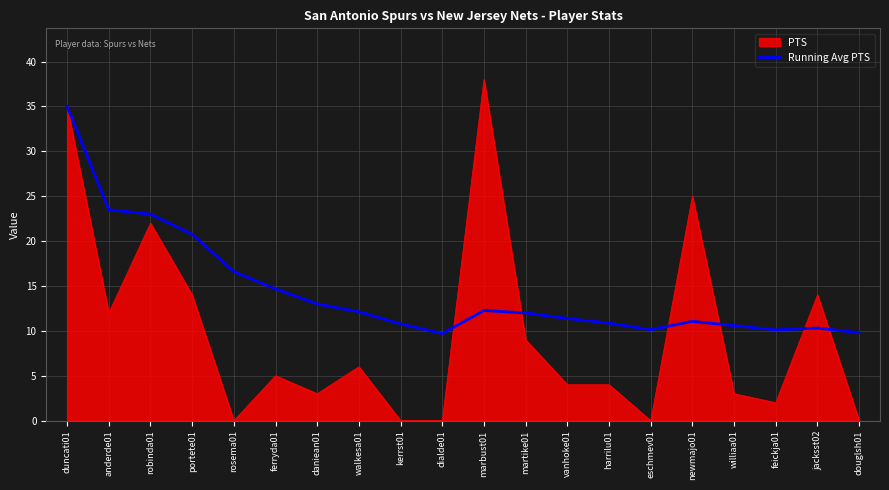

Which series changed the most between ferryda01 and harrilu01?

Running Avg PTS